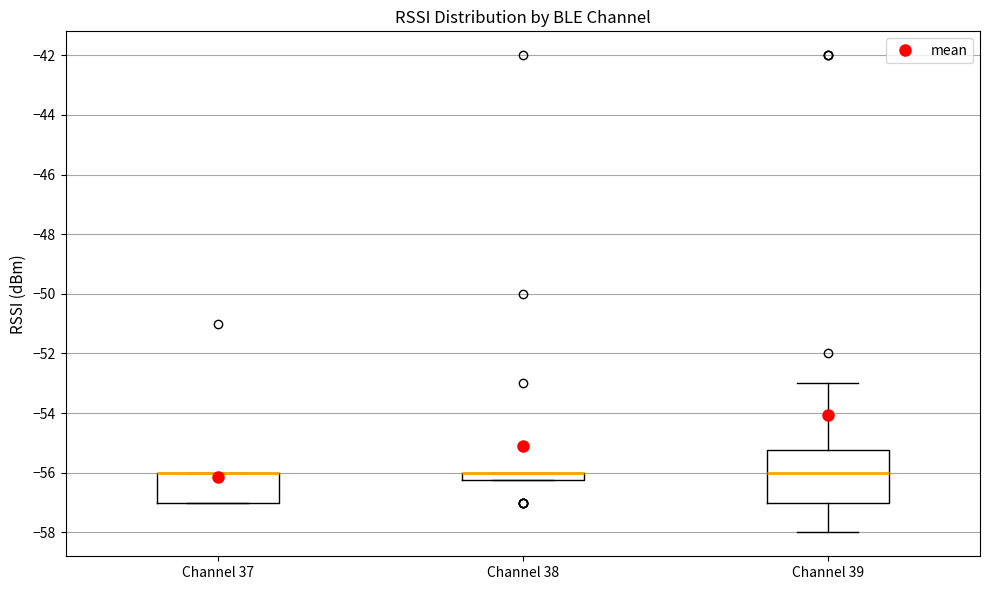

Comparing the boxes themselves (not the whiskers), which one is the tallest?

Channel 39